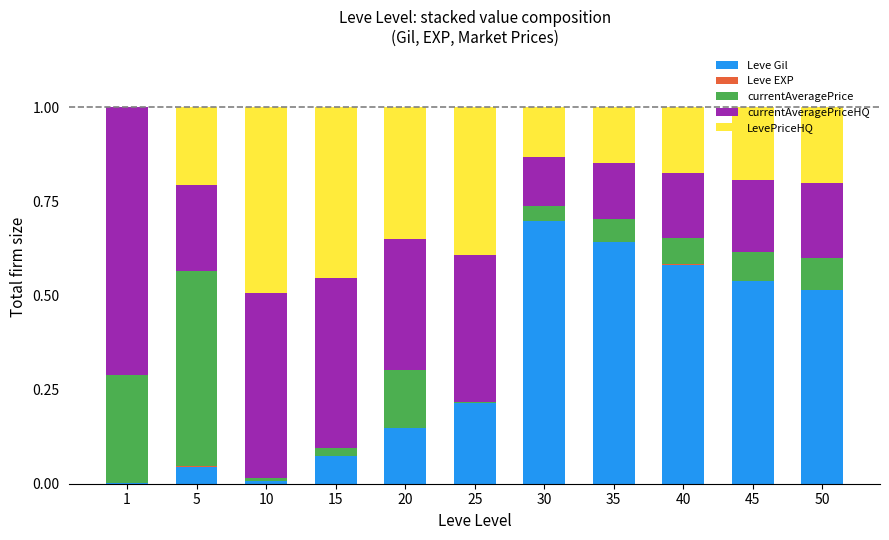

The value of Leve Gil at 35 is 0.9. True or false?

False